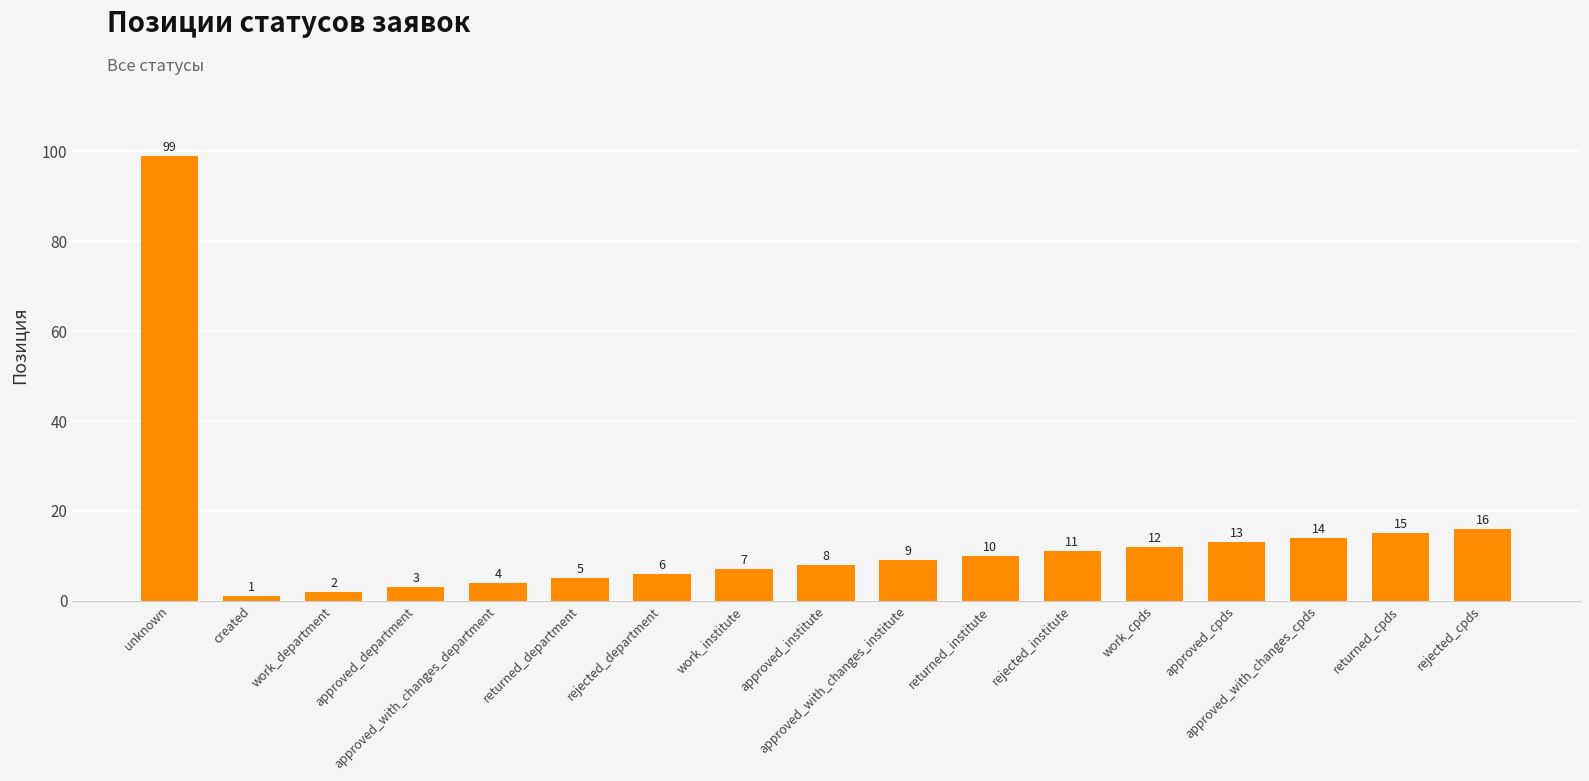

What is the change in value from approved_department to approved_with_changes_department?

+1